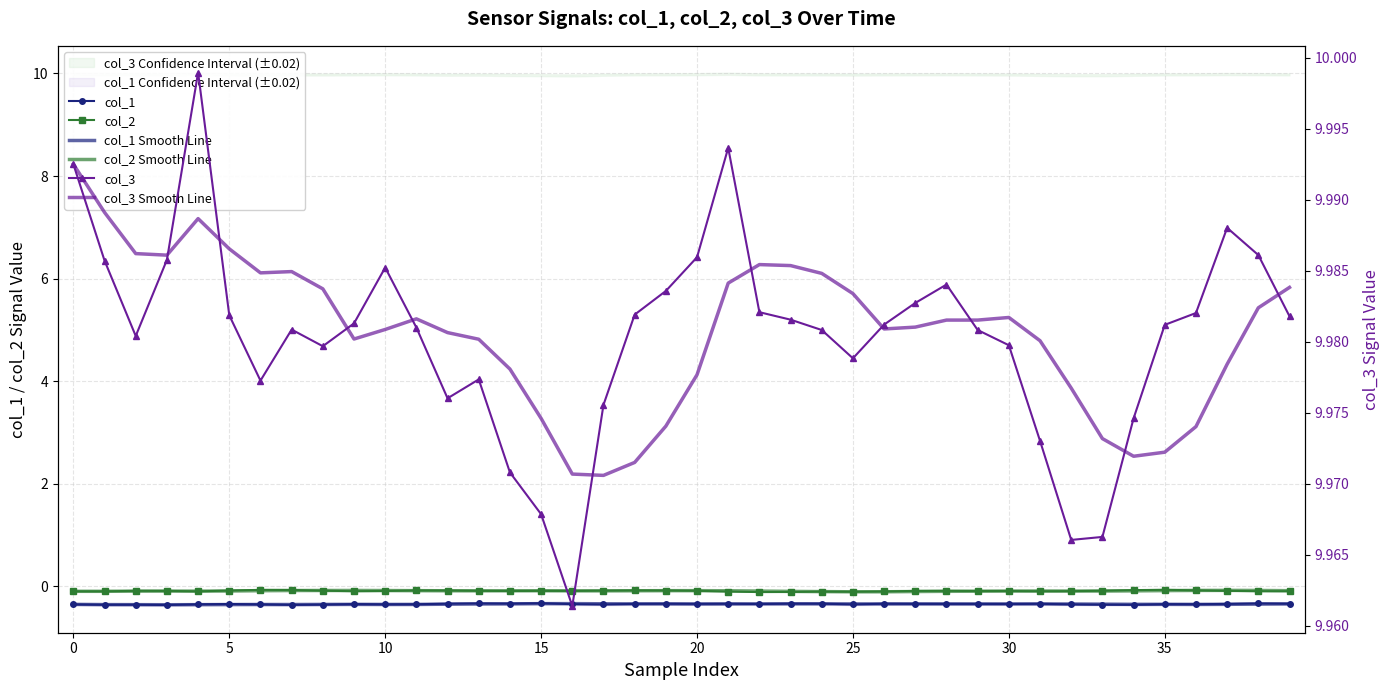

True or false: col_2 has a value of -0.1 at 14.

False